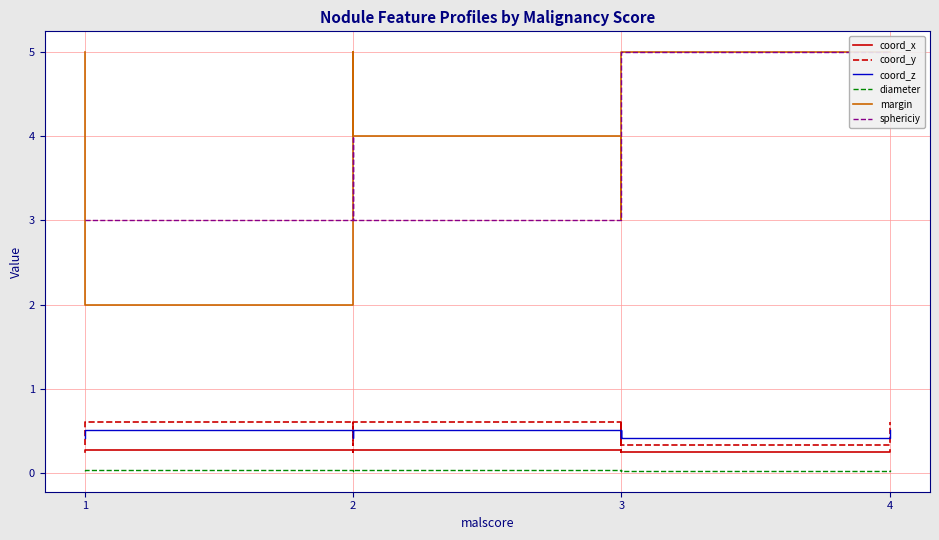

Count the number of categories in the chart.

8